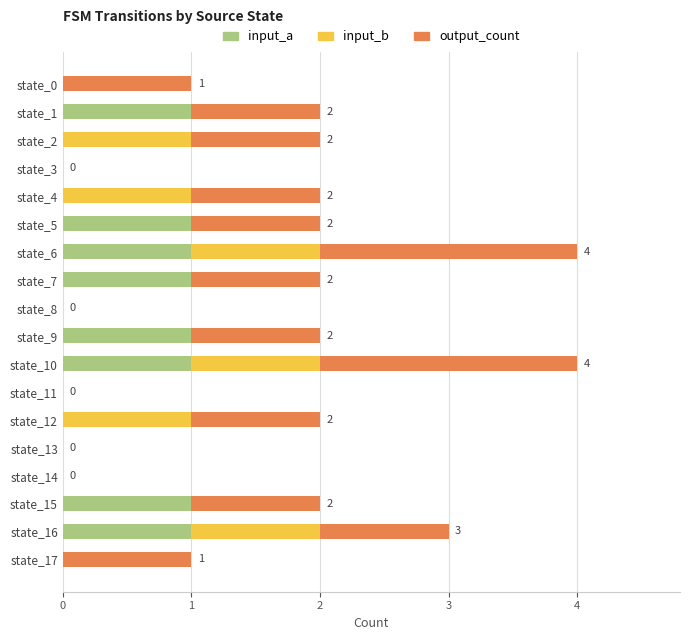

What is the sum of all input_a values?

8